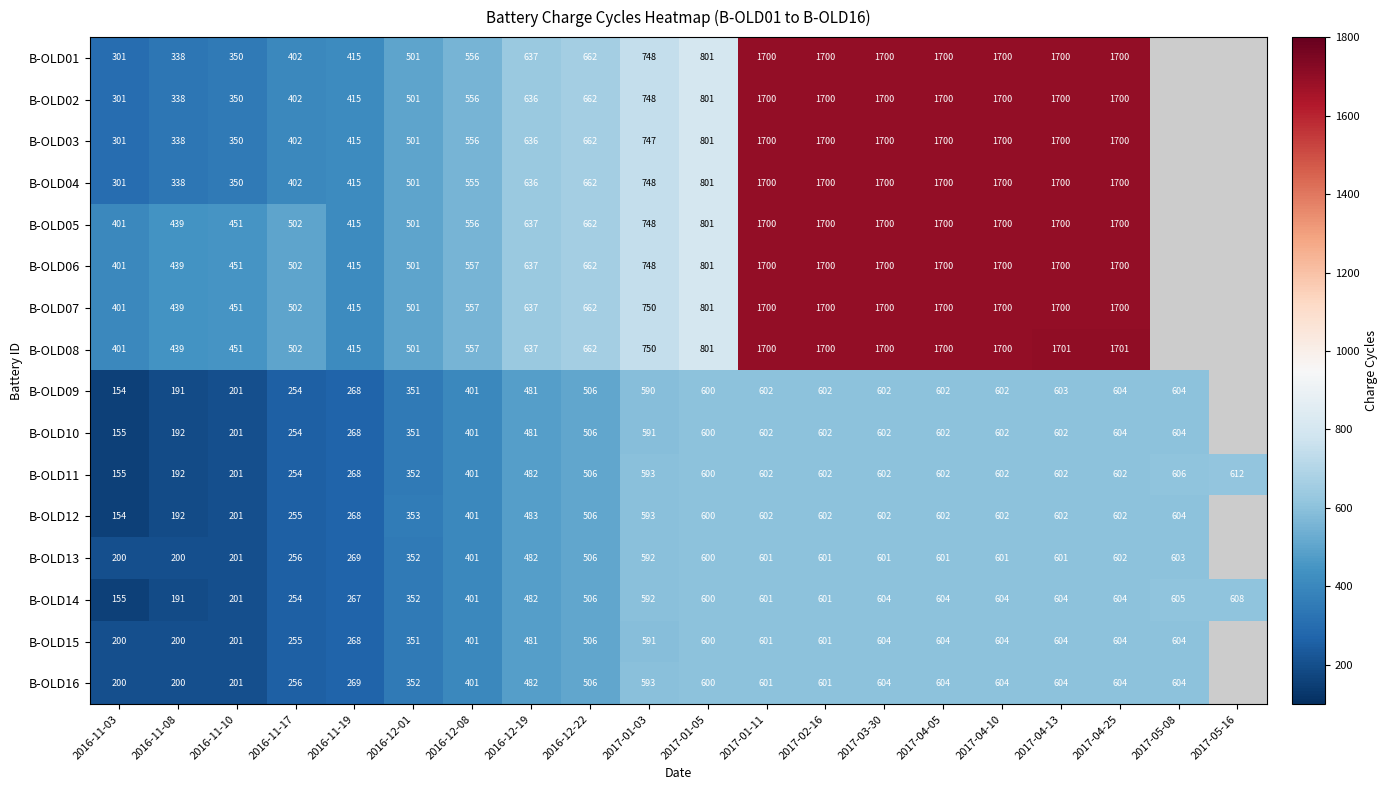

Where is B-OLD11 nearest to the value 383?

2016-12-08